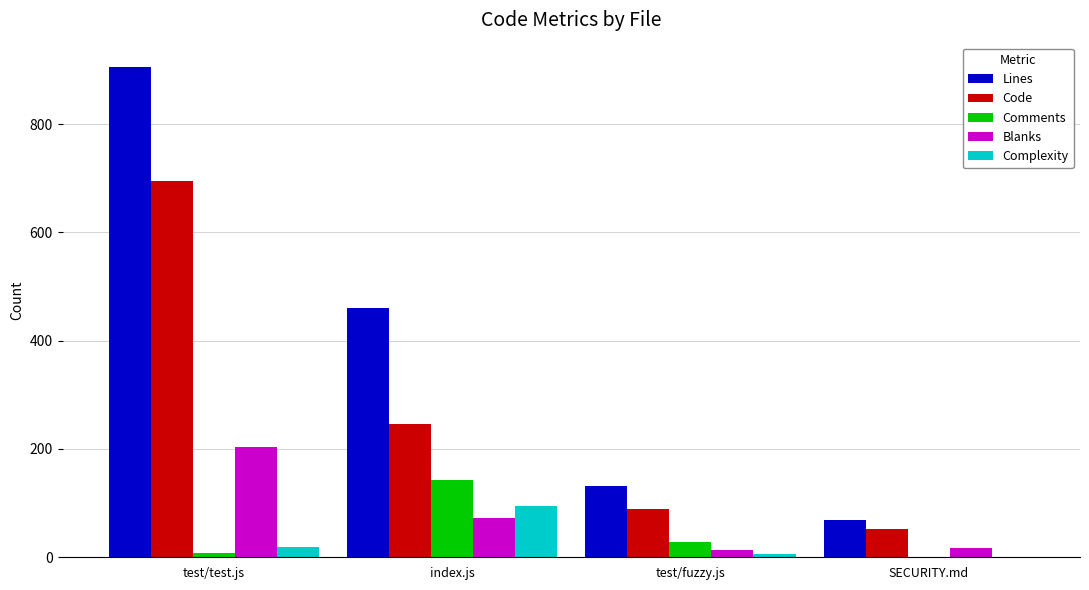

Which series has the widest spread of values?

Lines